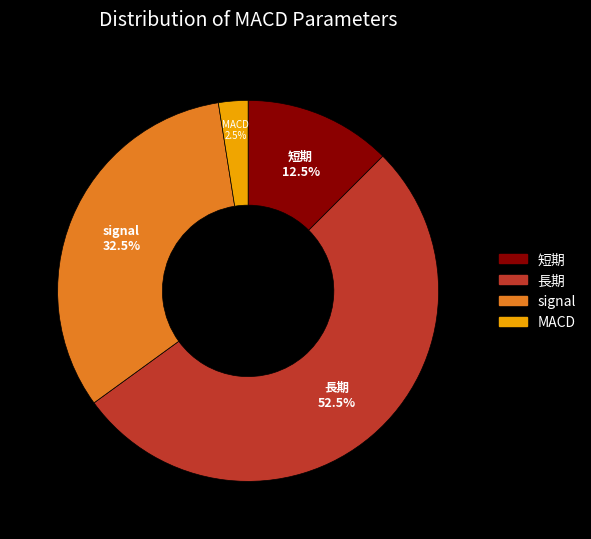

Combined, do 短期 and MACD account for over 50%?

No